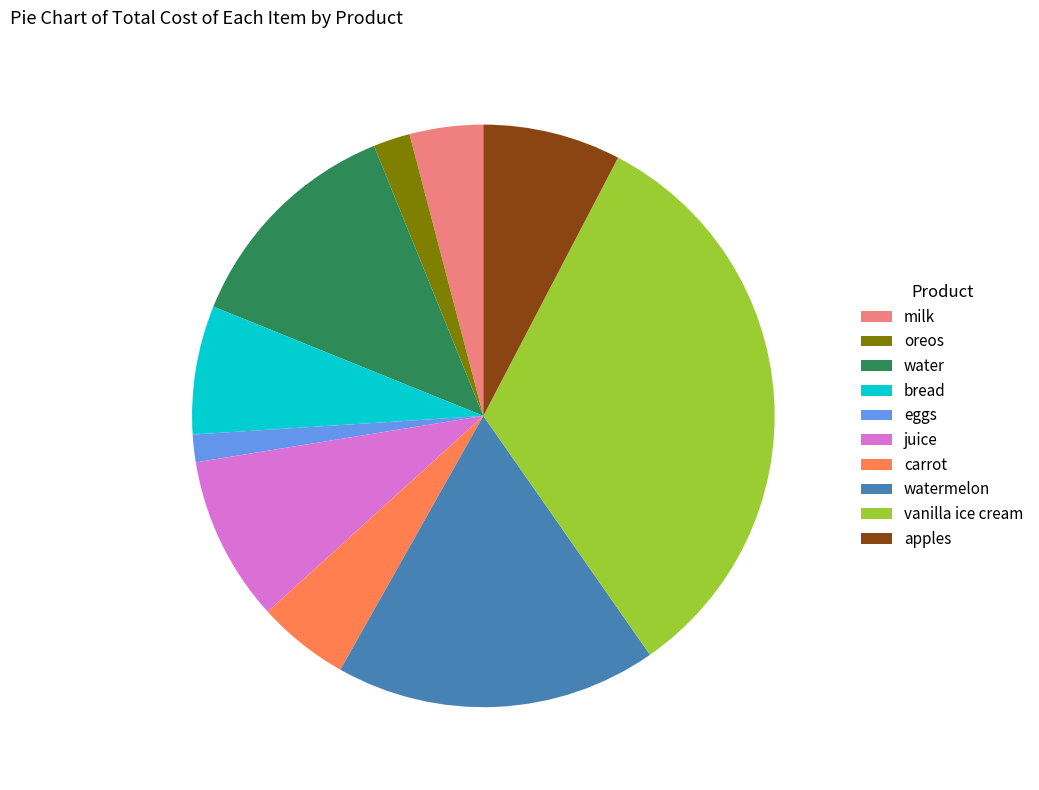

What is the smallest slice in the pie chart?

eggs